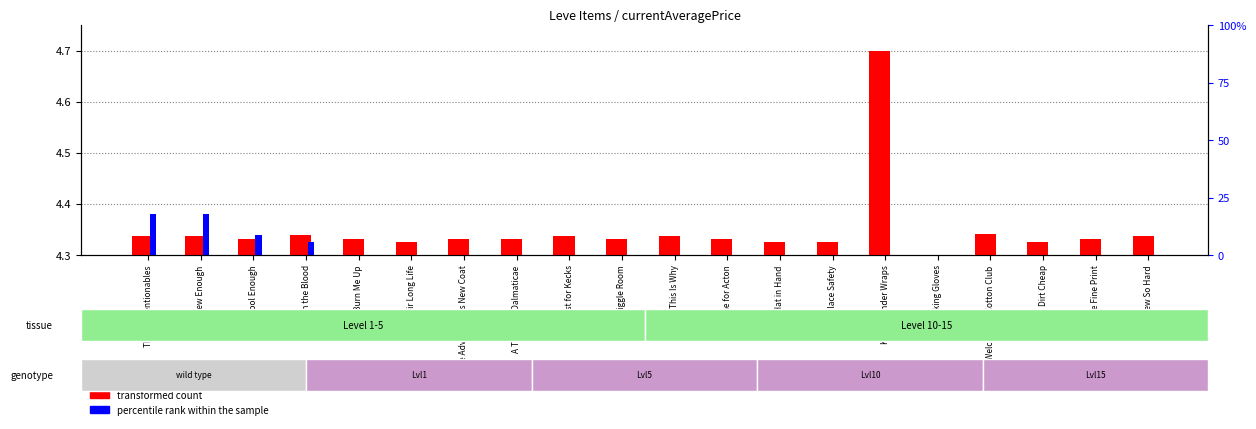

Which has a higher value, This Is Why or Hire in the Blood?

Hire in the Blood